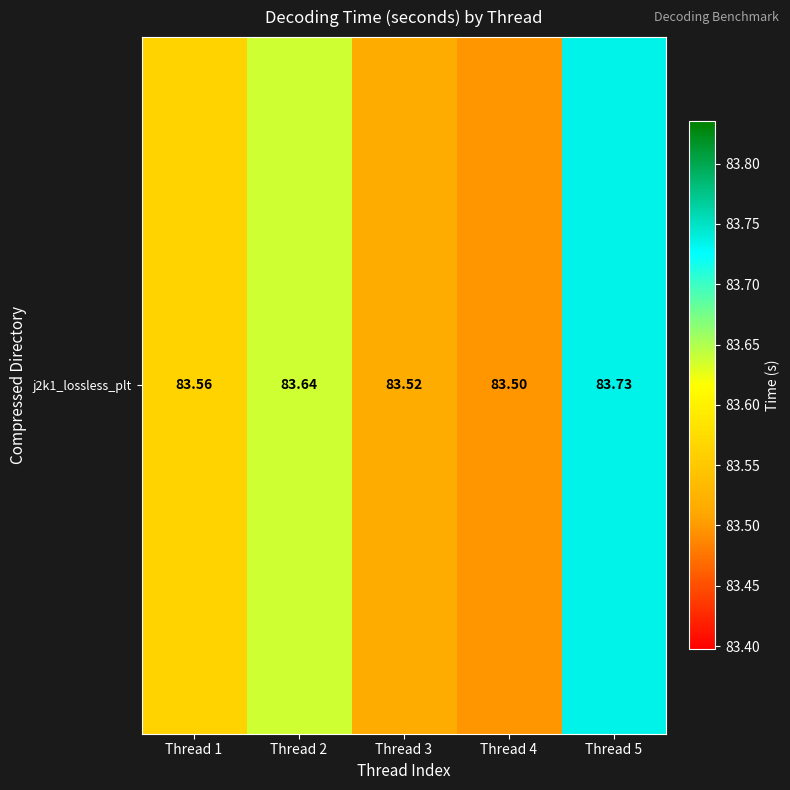

At which label is the value closest to 83?

Thread 4